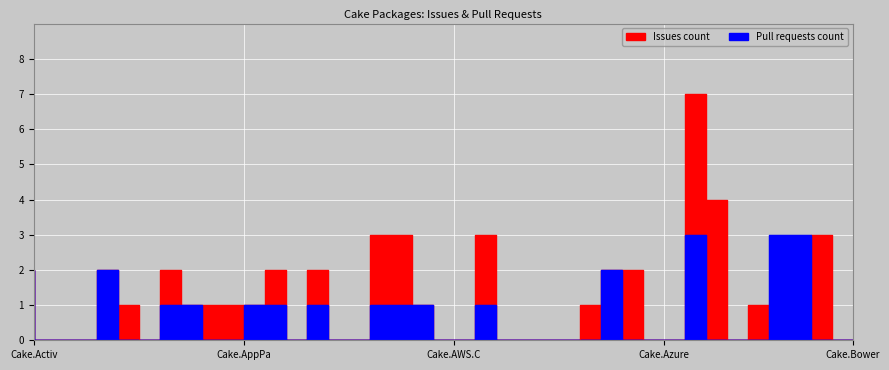

What is the value of the issues point at the 13th from the left?

2